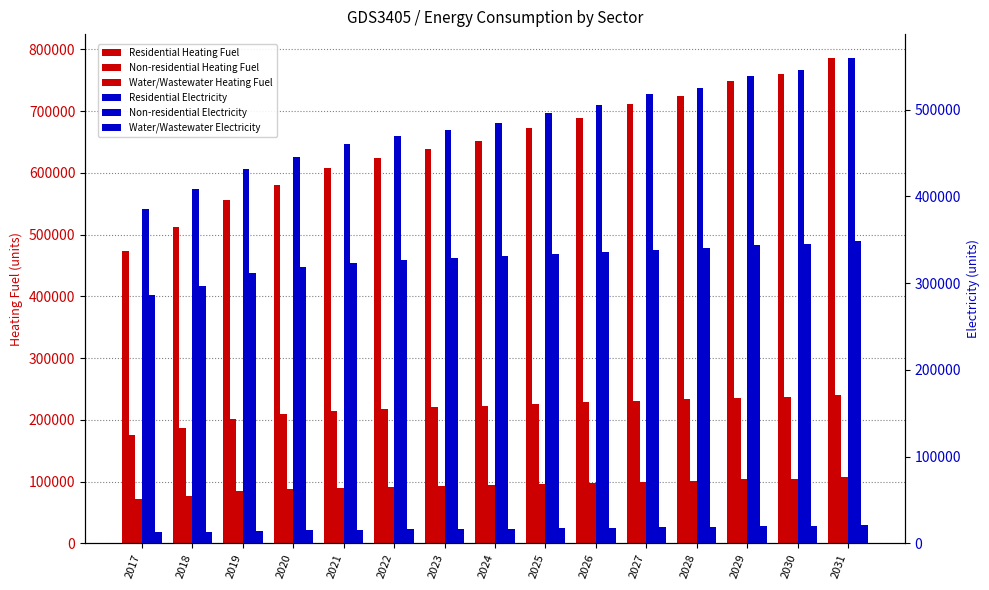

Does the chart contain stacked bars?

No